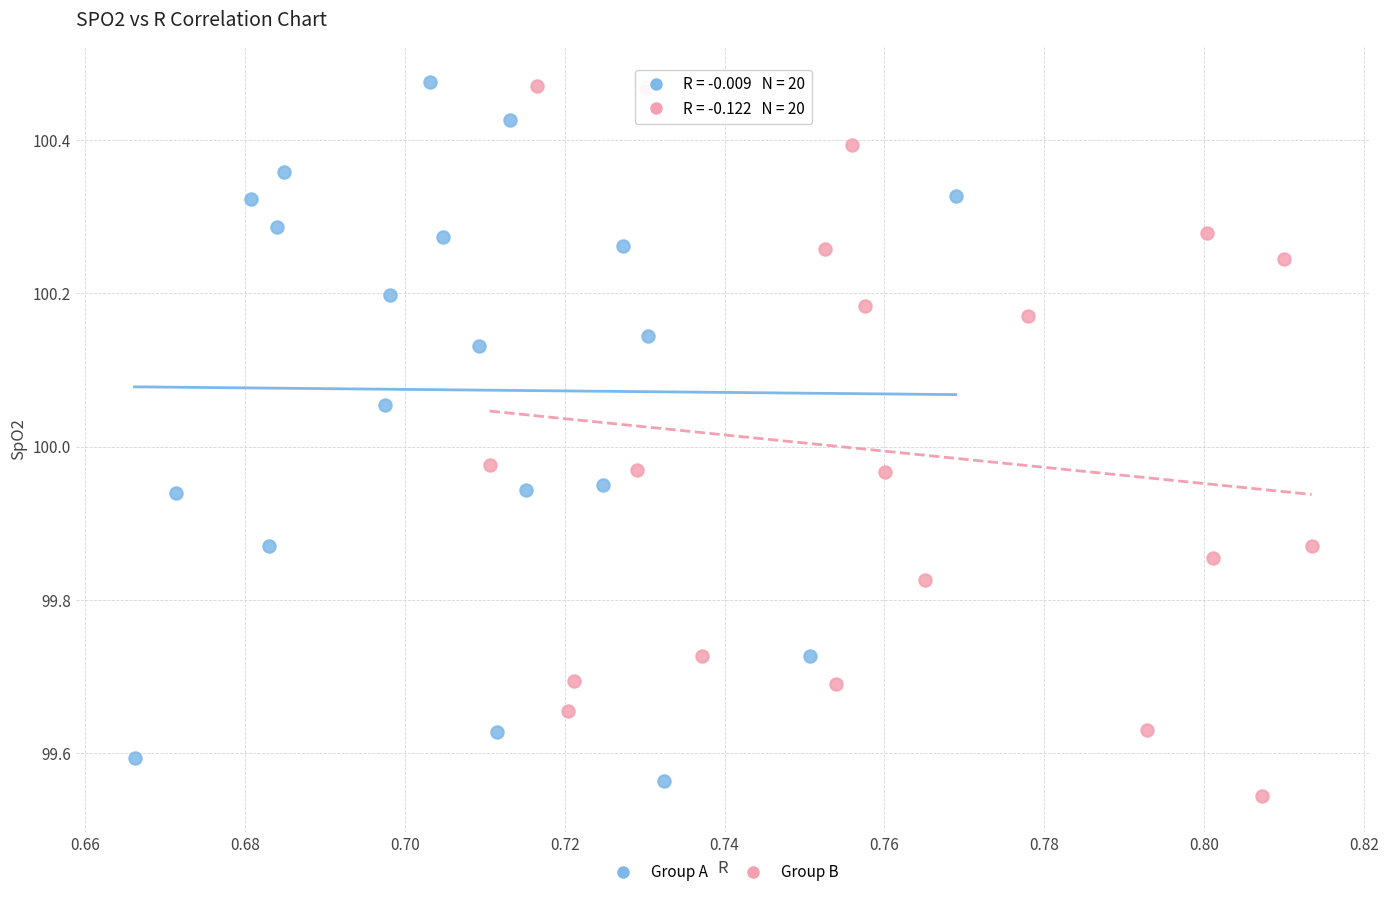

What are all the series names shown in the legend?

Group A, Group B